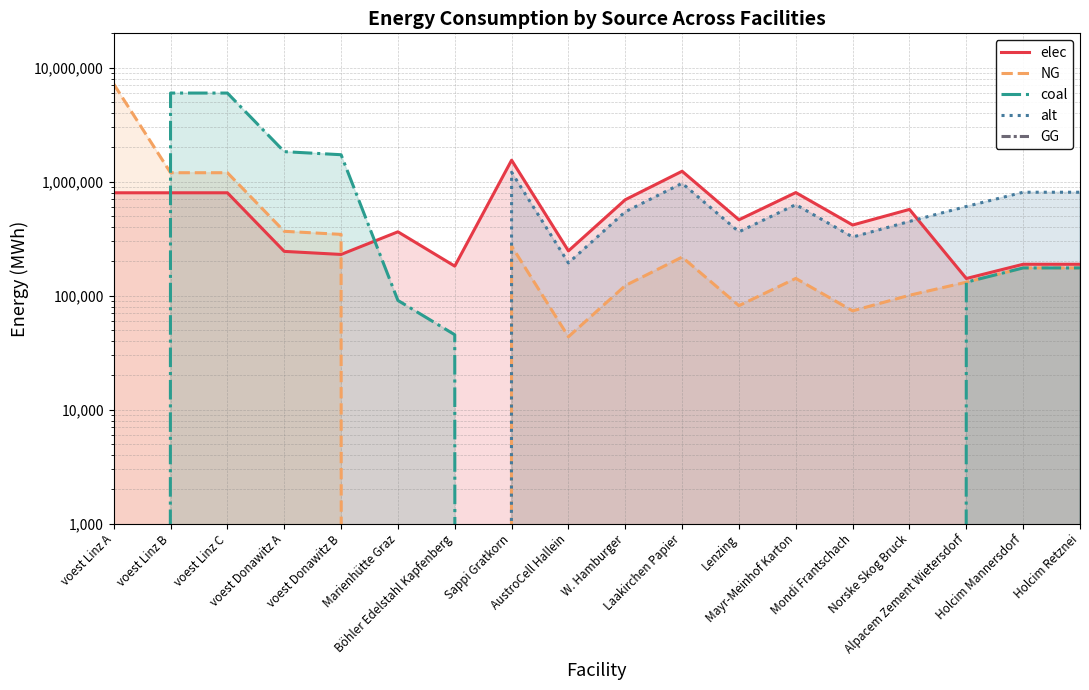

What is the sum of the NG values at voest Donawitz B and Alpacem Zement Wietersdorf?

475420.3